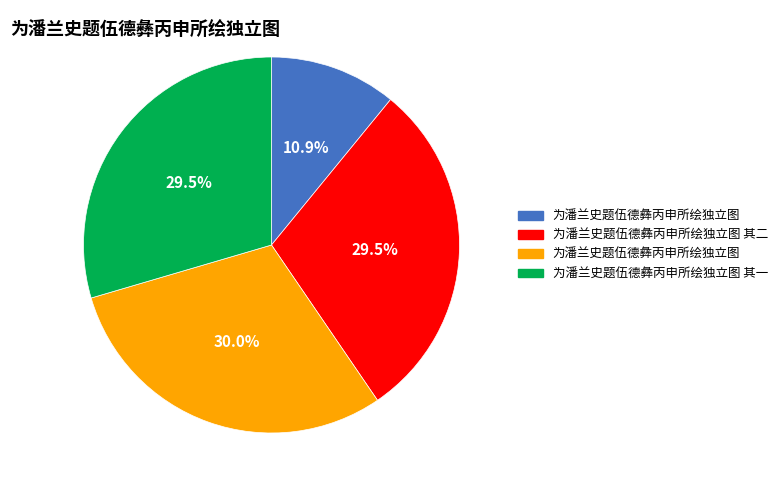

Does any single category account for the majority?

No